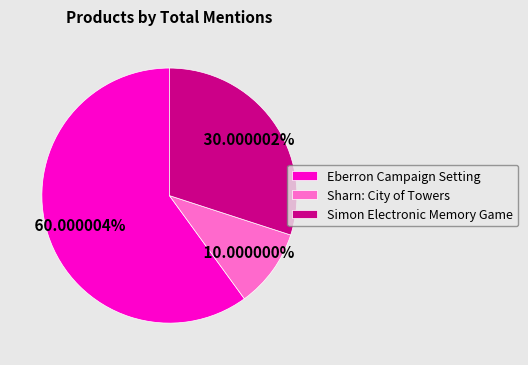

To the nearest percent, what is the difference between the Sharn: City of Towers and Simon Electronic Memory Game slice percentages?

20%